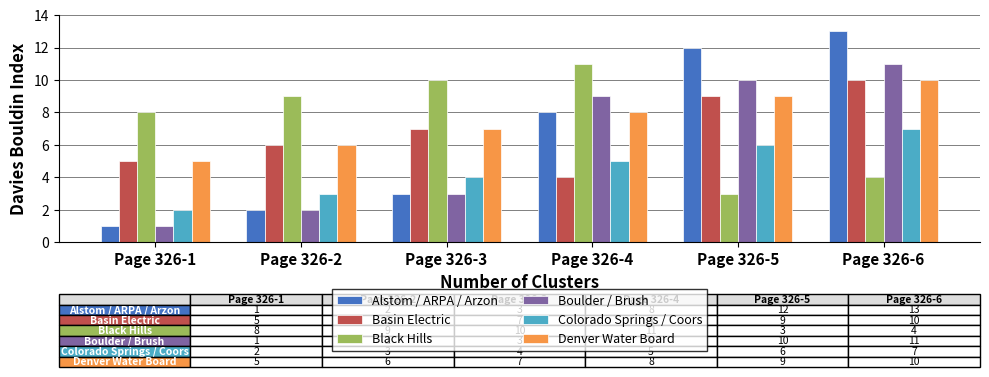

What is the sum of all Denver Water Board values?

45